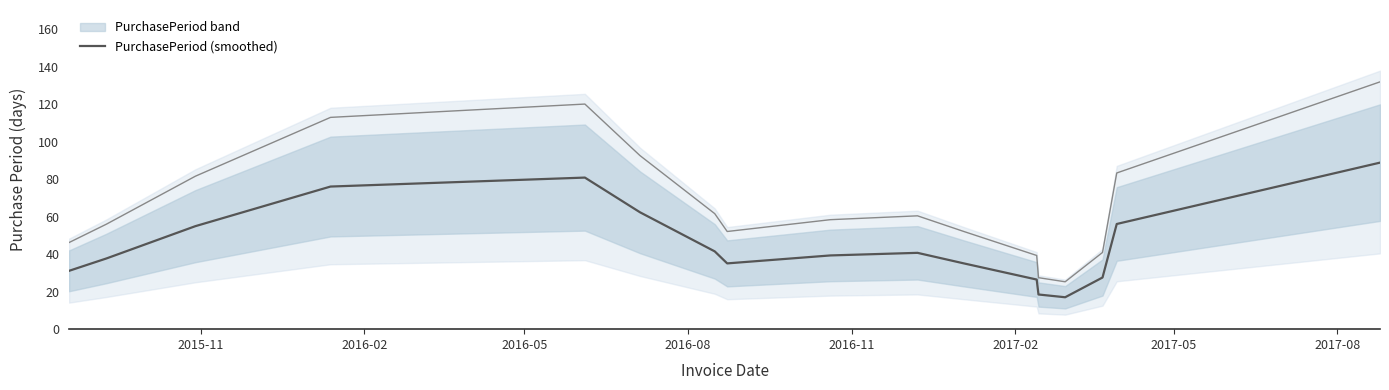

Reading left to right, what are all the values shown in this chart?

31.1	37.7	54.9	76.1	80.8	62.3	41.5	35.1	39.3	40.7	35.1	26.5	18.5	17.0	27.5	56.1	88.8